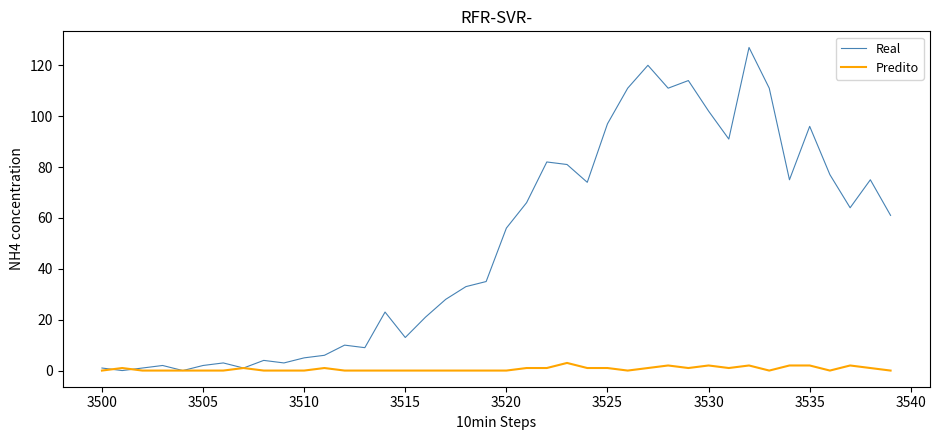

Which series has the largest range (max minus min)?

Real